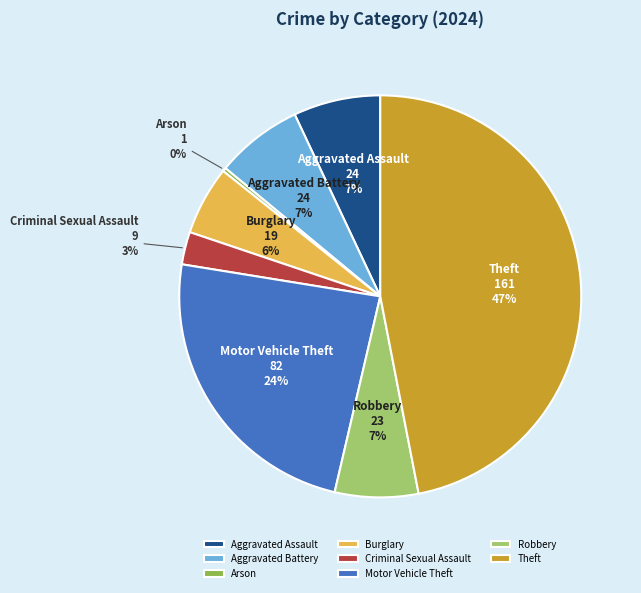

Approximately how many times larger is the value at Theft compared to Aggravated Assault?

6.7